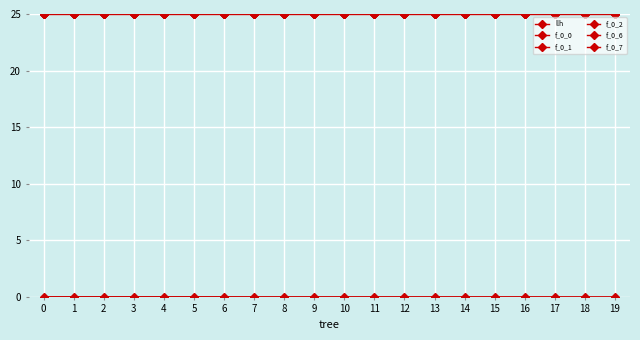

The f_0_7 series shows 6.5 at 13. True or false?

False